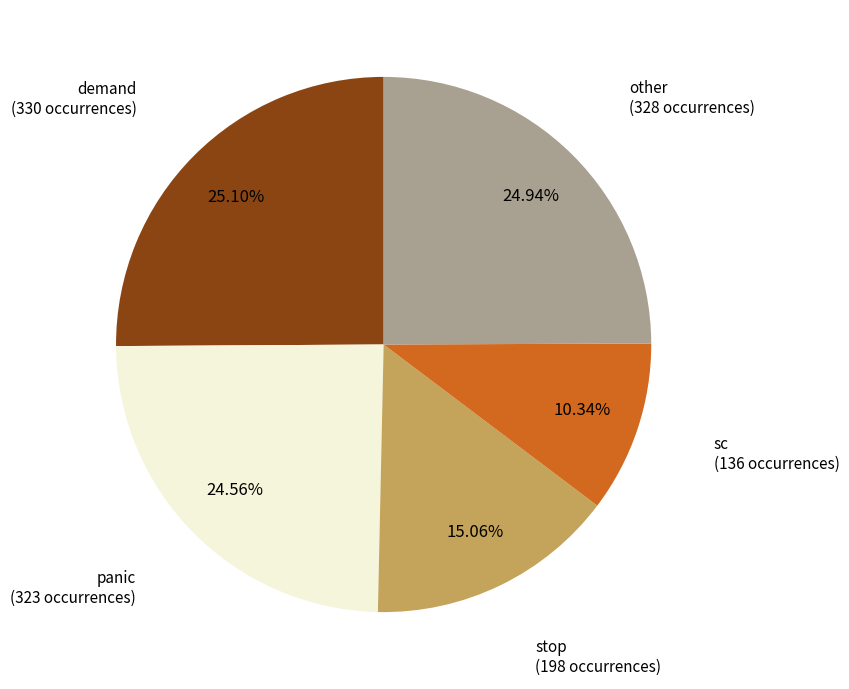

Is there a majority slice in this chart?

No